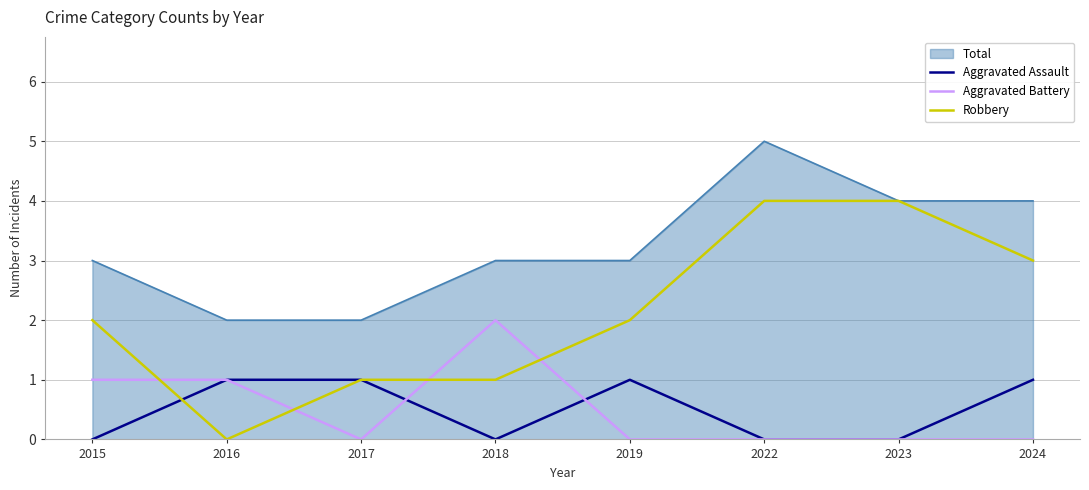

How many lines are shown in the chart?

4